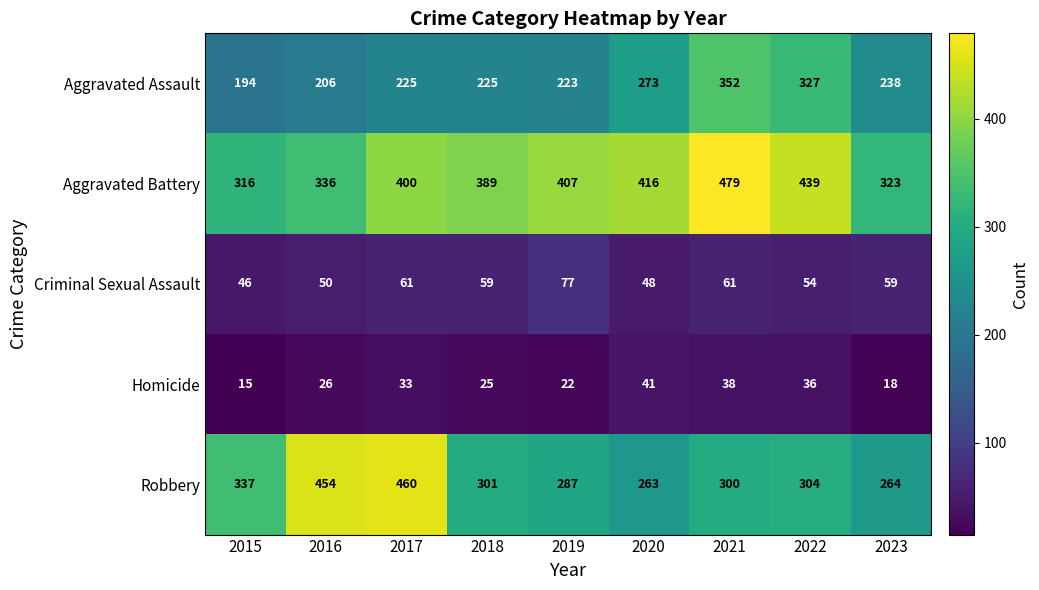

The Aggravated Assault series shows 558 at 2021. True or false?

False